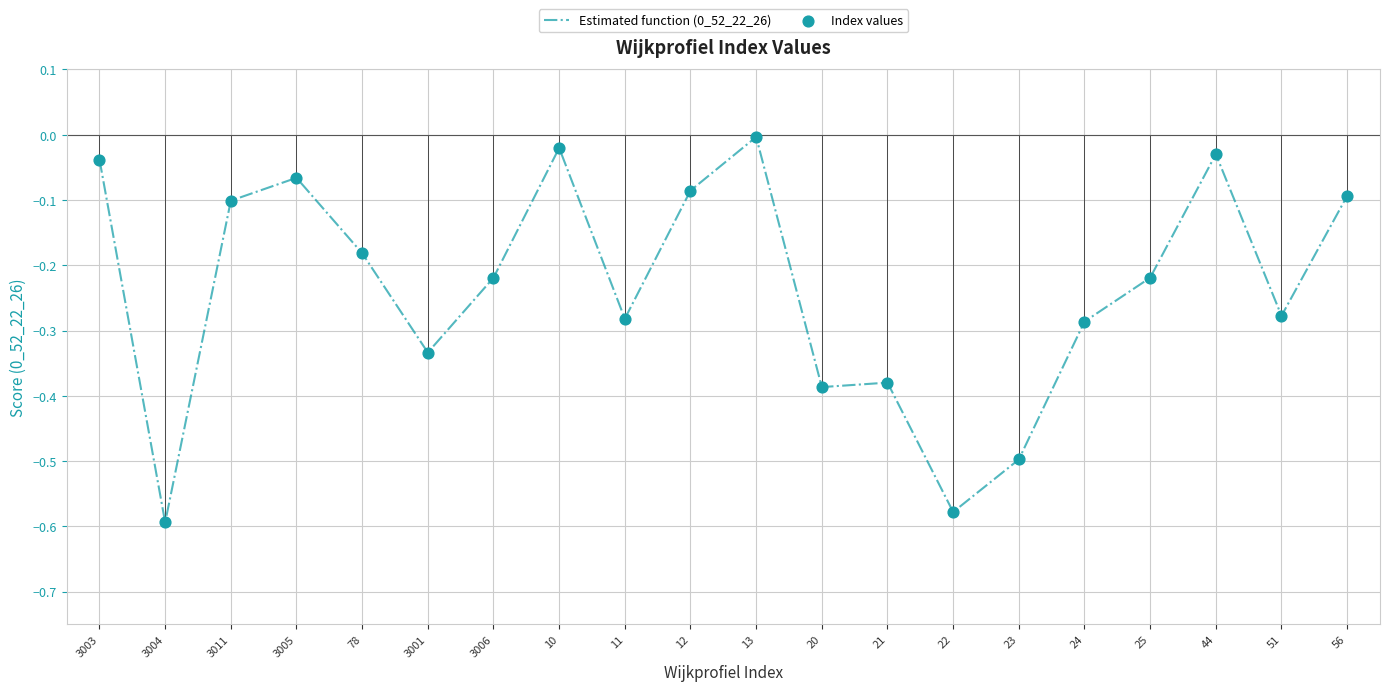

Between 25 and 11, which is larger?

25